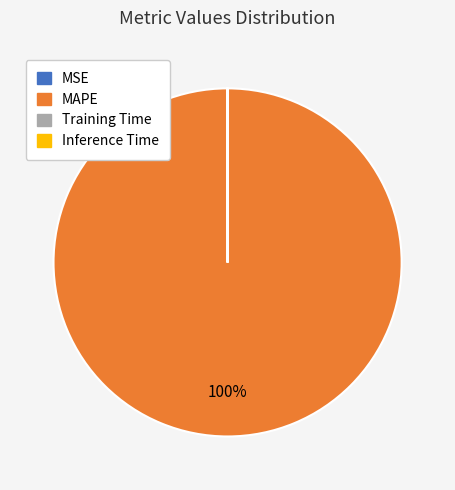

To the nearest percent, what percentage of the pie is MAPE?

100%